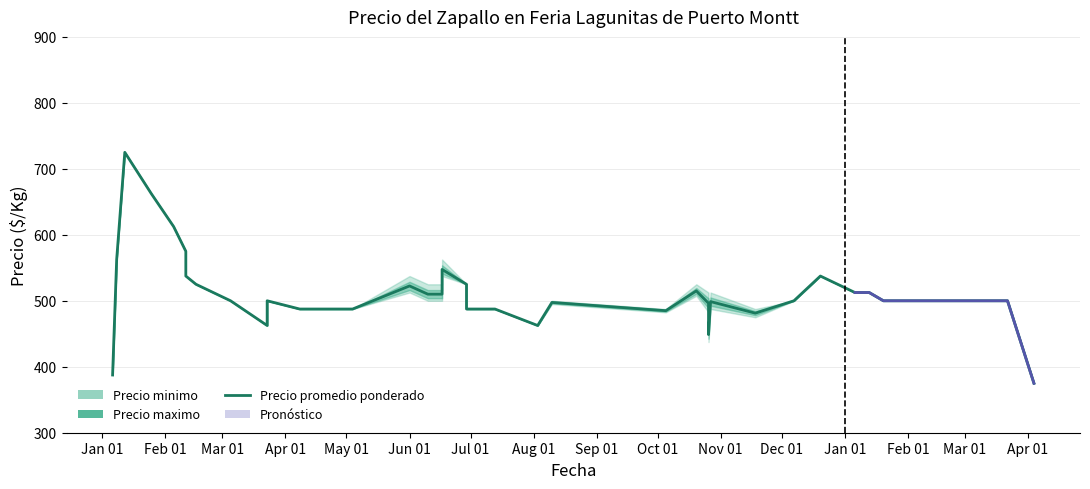

What is the smallest value displayed?

375.0